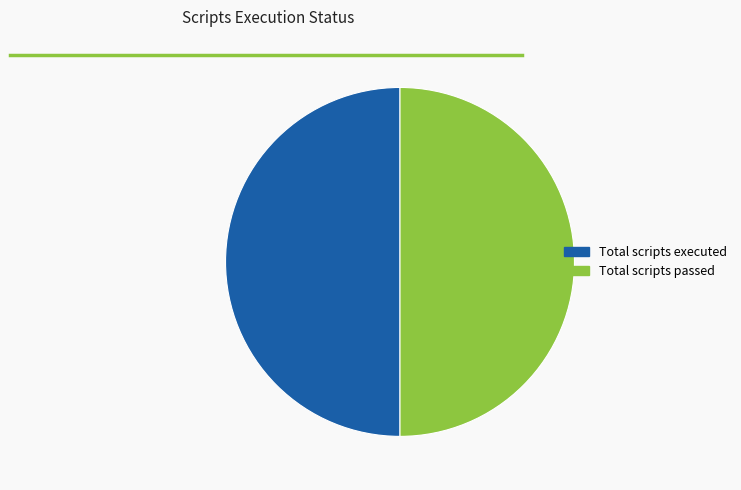

What is the ratio of the value at Total scripts executed to the value at Total scripts passed?

1.0